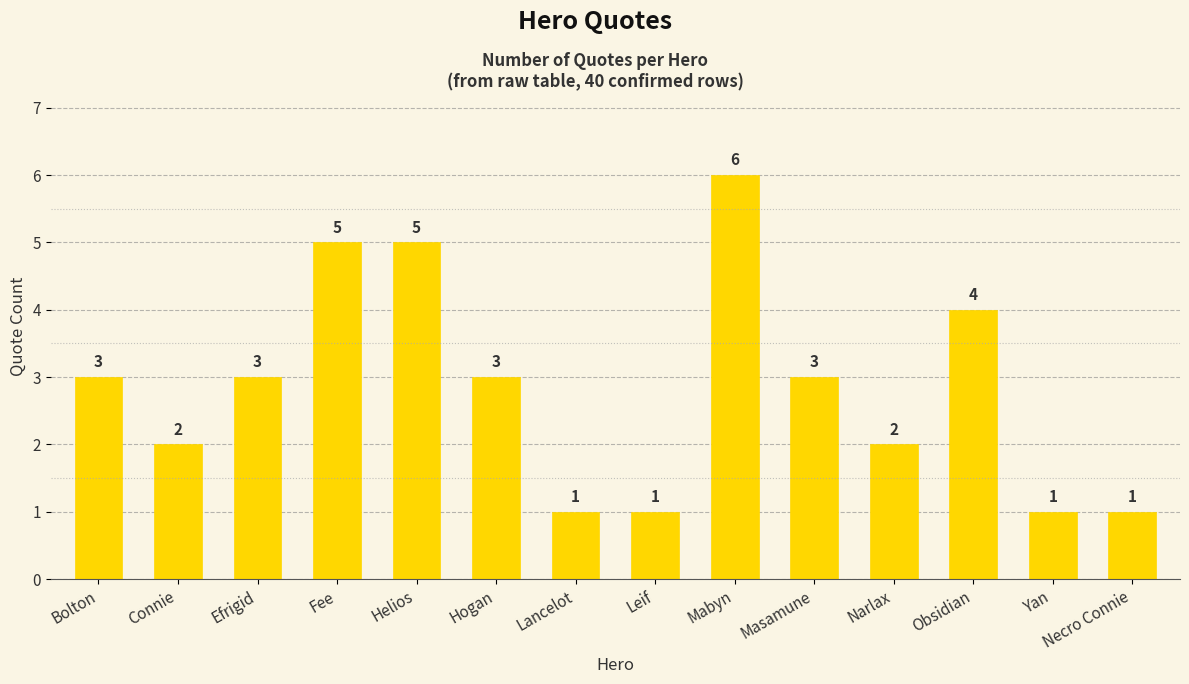

What is the ratio of the value at Masamune to the value at Mabyn?

0.5